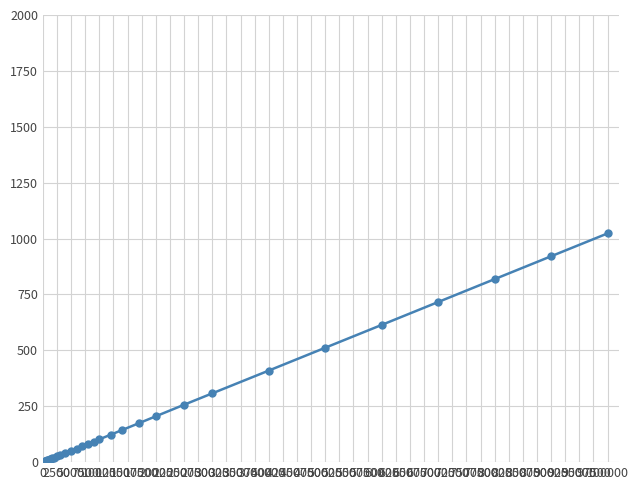

What is the average value?

191.6